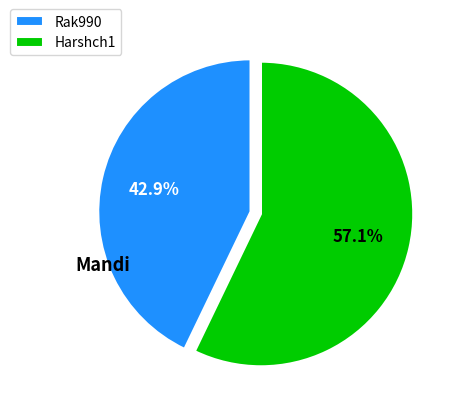

To the nearest percent, what percentage of the pie is Harshch1?

57%